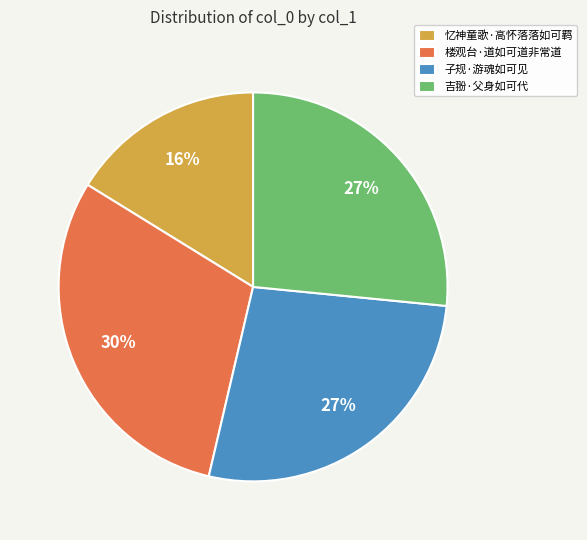

Combined, do 子规·游魂如可见 and 忆神童歌·高怀落落如可羁 account for over 50%?

No